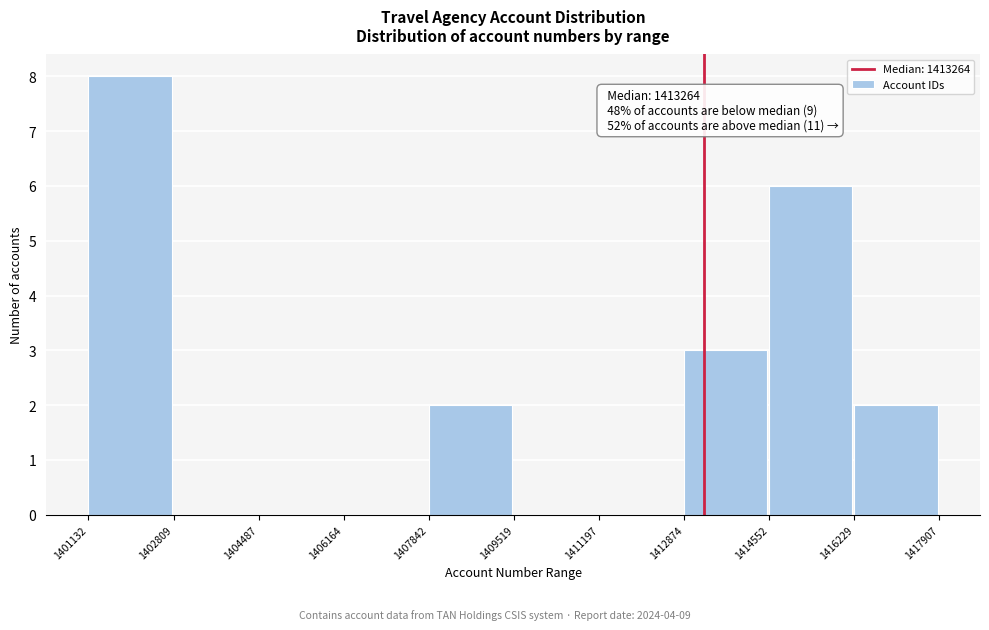

Which range on the x-axis has the tallest bar?

1401132 to 1402809